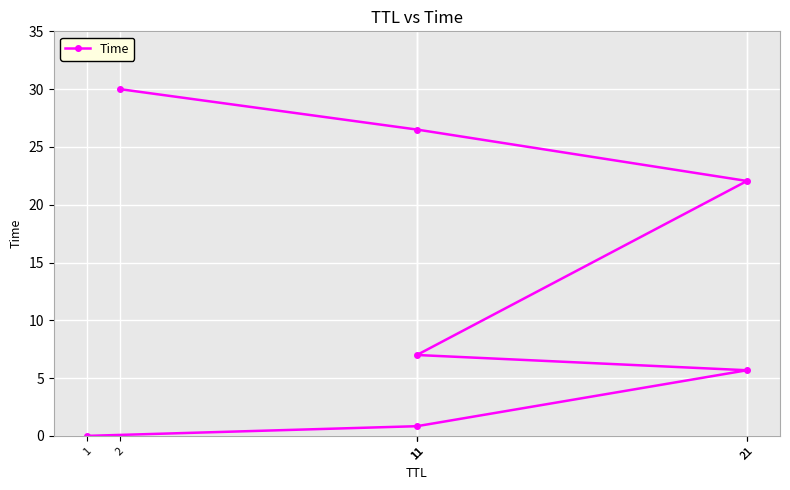

Reading right to left, extract all data points from this chart.

2=30.0	11=26.5	21=22.1	11=7.0	21=5.7	11=0.8	1=0.0